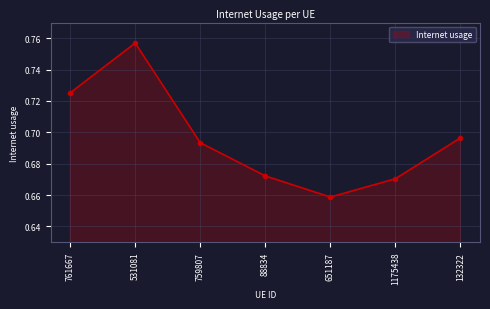

What is the label of the 1st point from the left?

761667